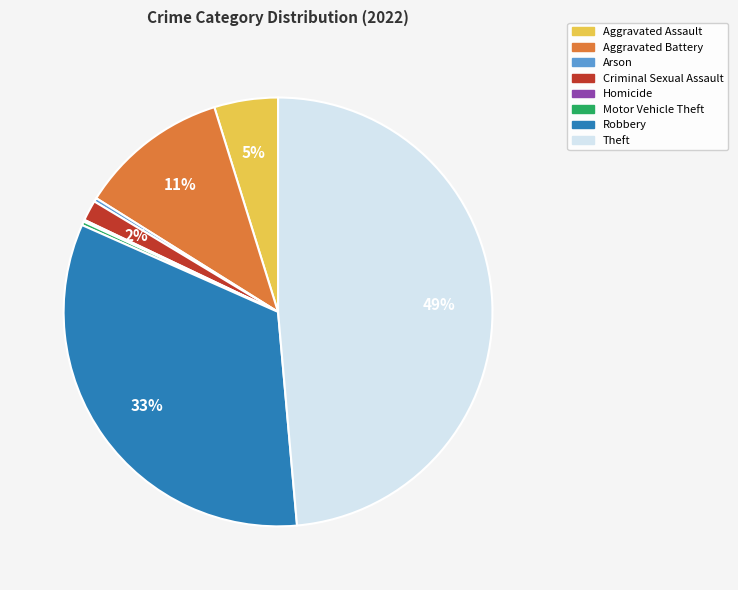

To the nearest percent, what is the difference between the Robbery and Aggravated Assault slice percentages?

28%